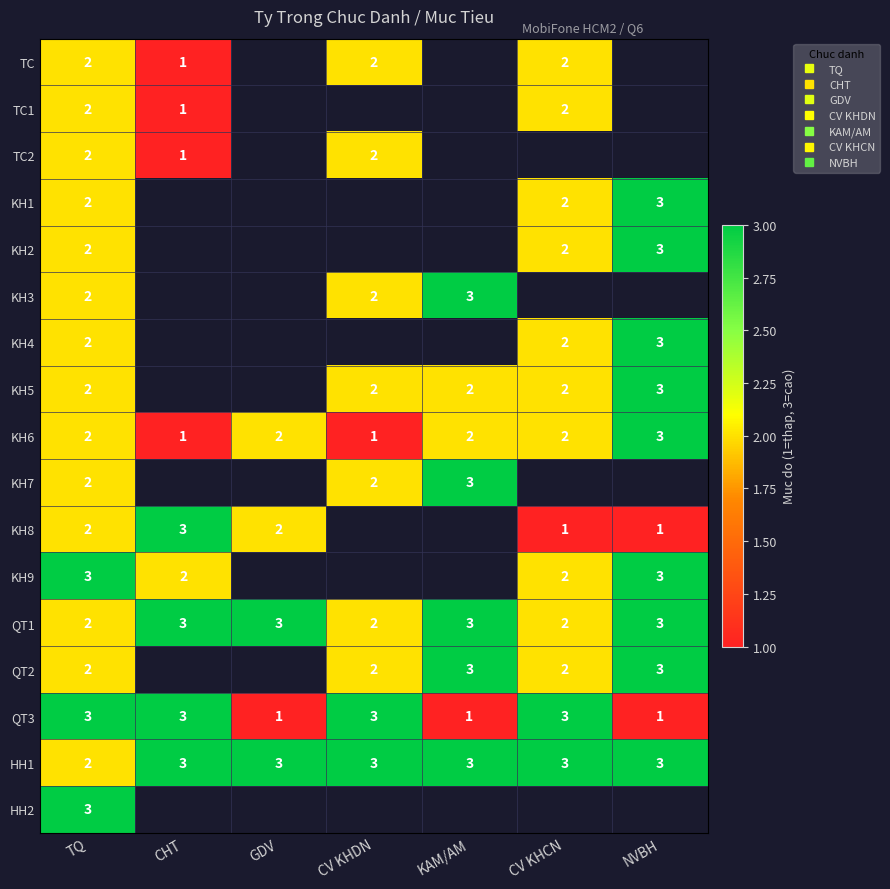

How many categories are shown in the chart?

7